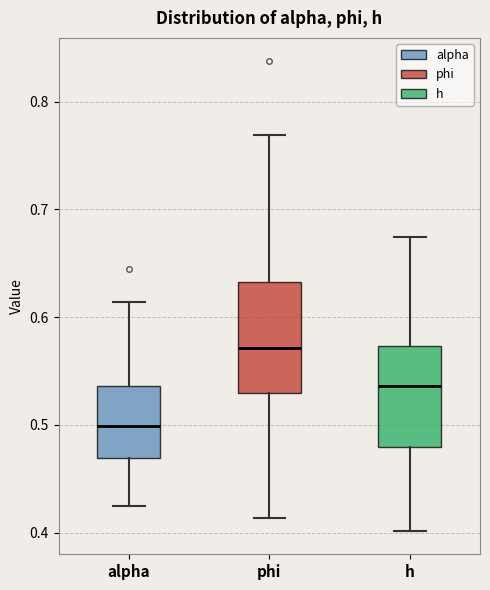

Reading left to right, read every box against the y-axis: the position of its median line, the range the box covers, and the ends of its whiskers. The values are not printed on the chart, so give them approximately, as read against the axis.

alpha: median 0.50, box 0.47 to 0.54, whiskers 0.43 to 0.61
phi: median 0.57, box 0.53 to 0.63, whiskers 0.41 to 0.77
h: median 0.54, box 0.48 to 0.57, whiskers 0.40 to 0.67